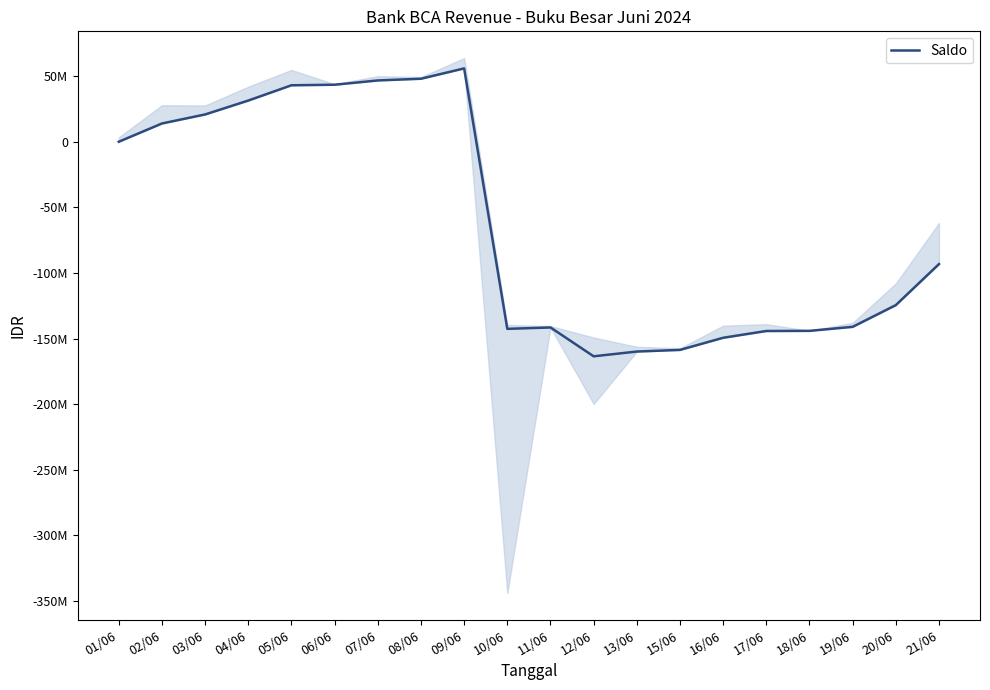

Which category has the highest value across all series?

09/06